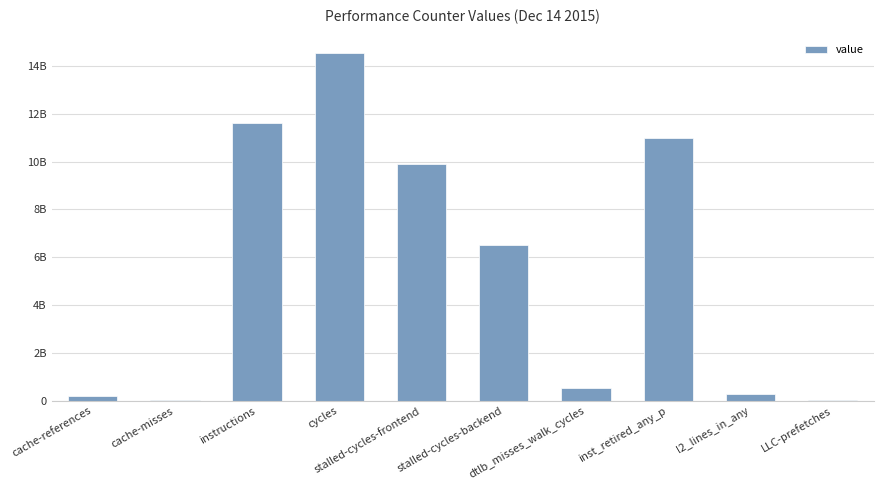

What value does the data have at stalled-cycles-frontend, to the nearest 10?

9900371660